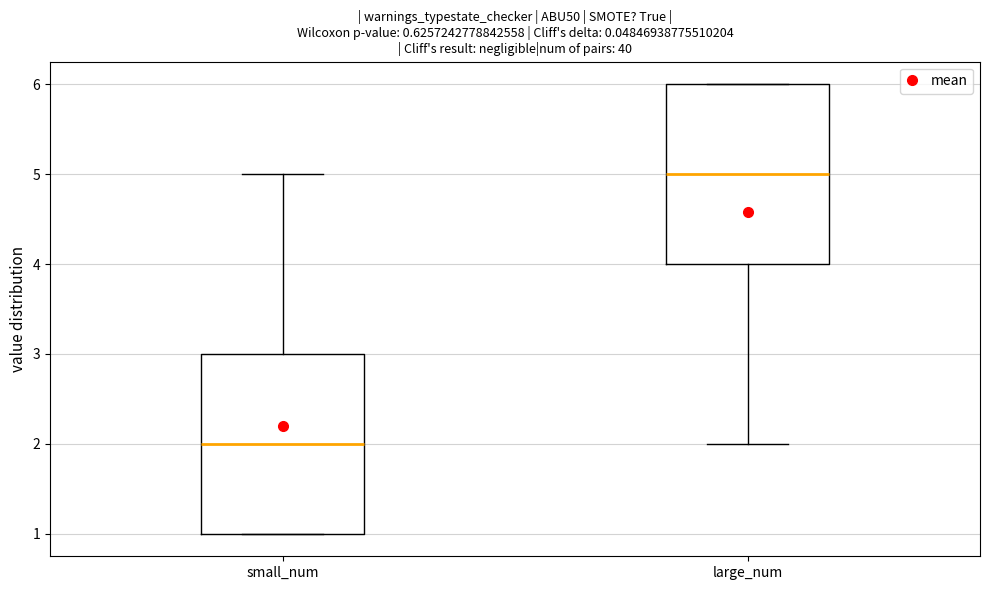

Which box's median line is the lowest?

small_num